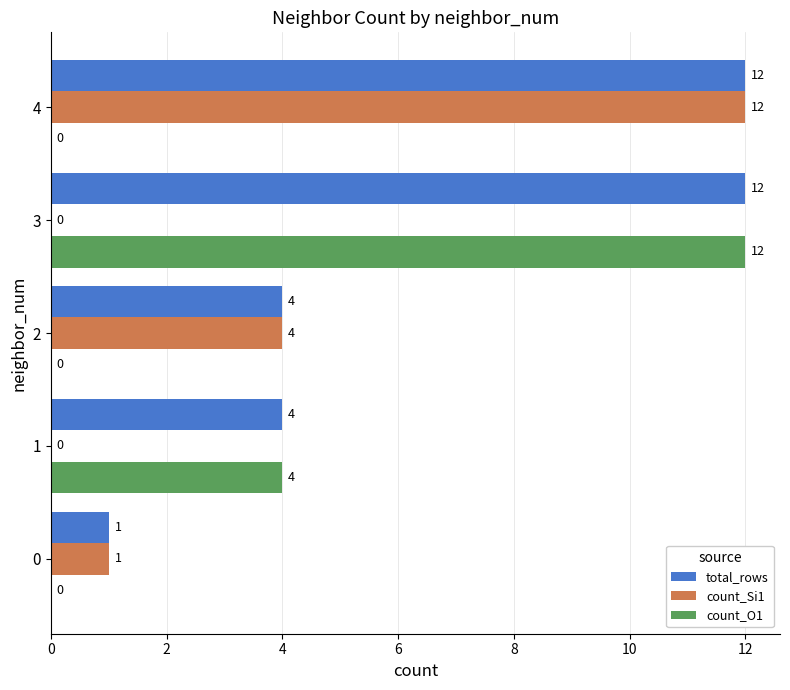

At which label is count_O1 closest to 6?

1